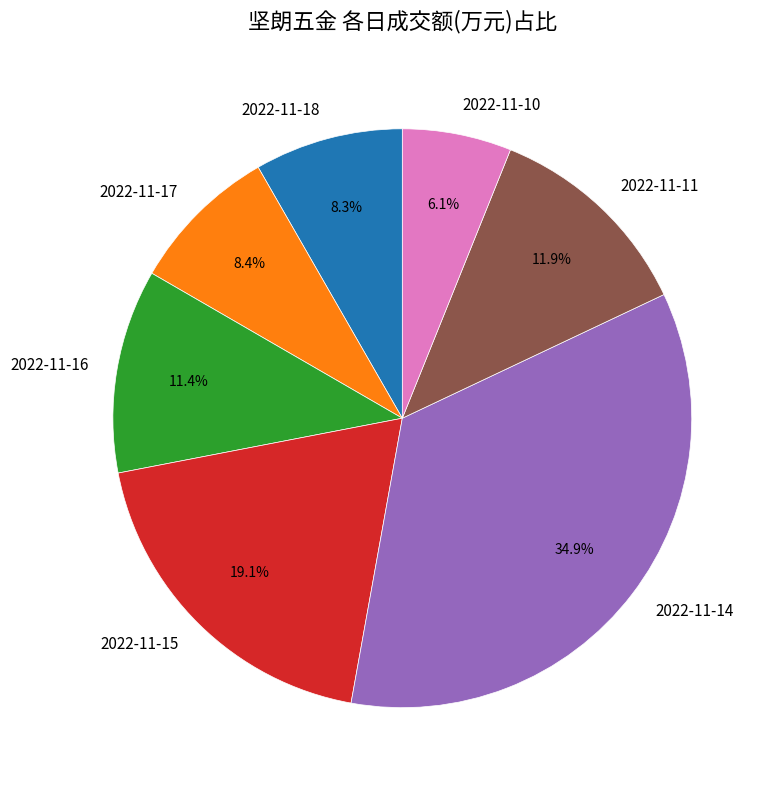

What percentage is the 2022-11-18 slice, to the nearest percent?

8%